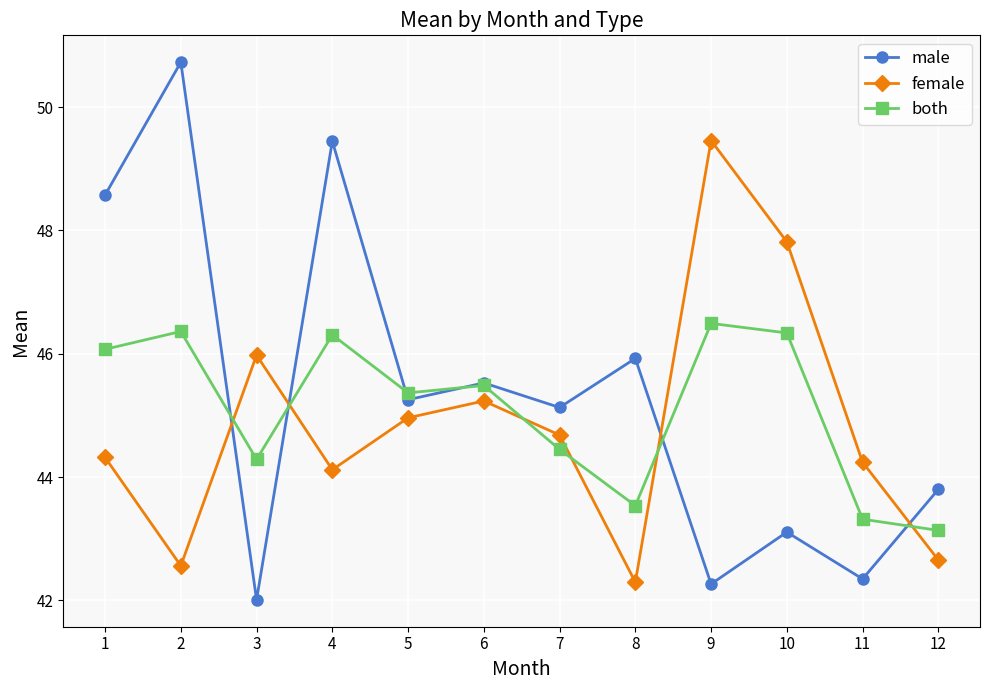

At how many categories does at least one series exceed 44?

11